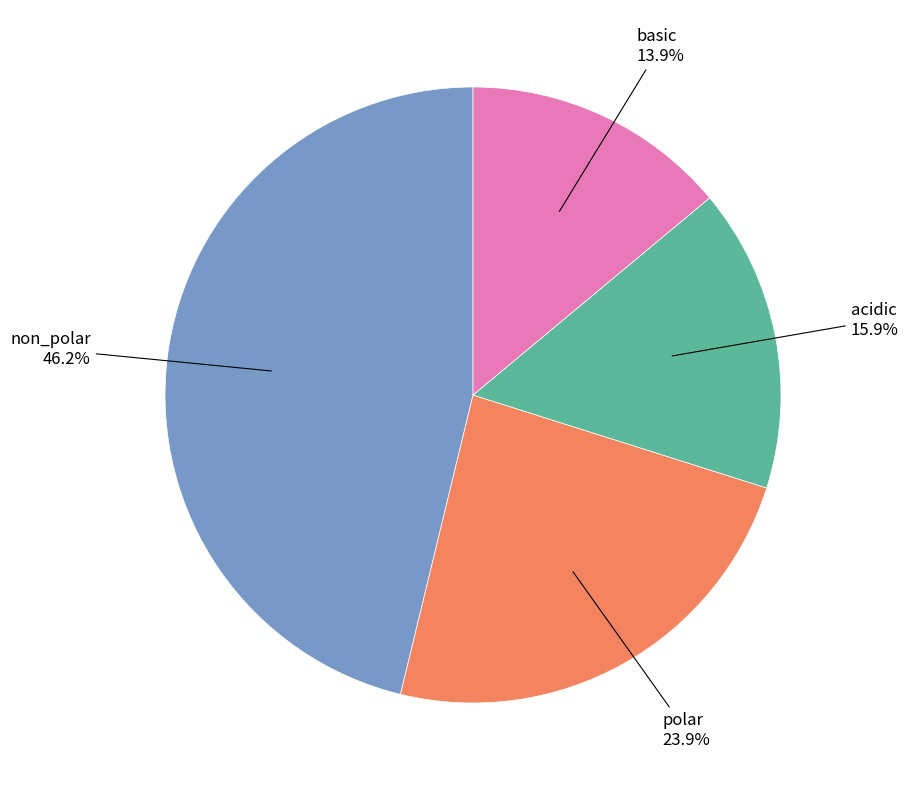

What percentage do acidic and non_polar together represent?

62.2%